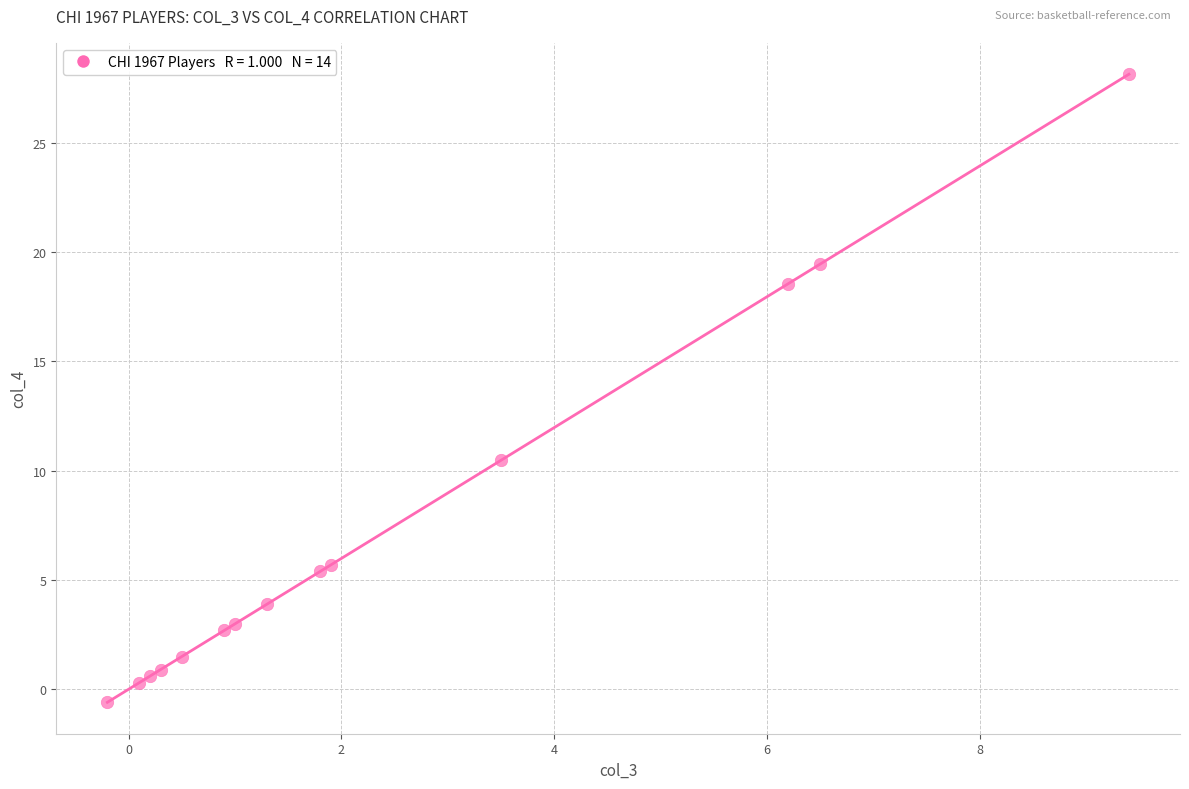

What Y value in the scatter plot is closest to 13?

10.5